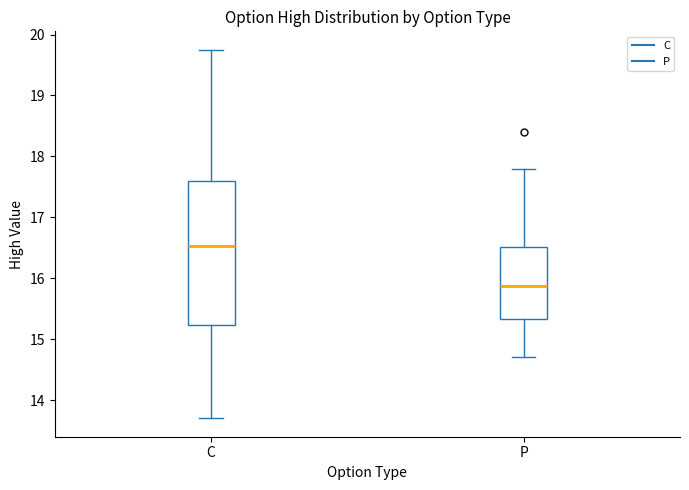

Reading left to right, transcribe this box plot: for each box, give where its median line is, the range the box spans, and where its two whiskers end, as read against the y-axis. The values are not printed on the chart, so give them approximately, as read against the axis.

C: median 16.5, box 15.2 to 17.6, whiskers 13.7 to 19.8
P: median 15.9, box 15.3 to 16.5, whiskers 14.7 to 17.8